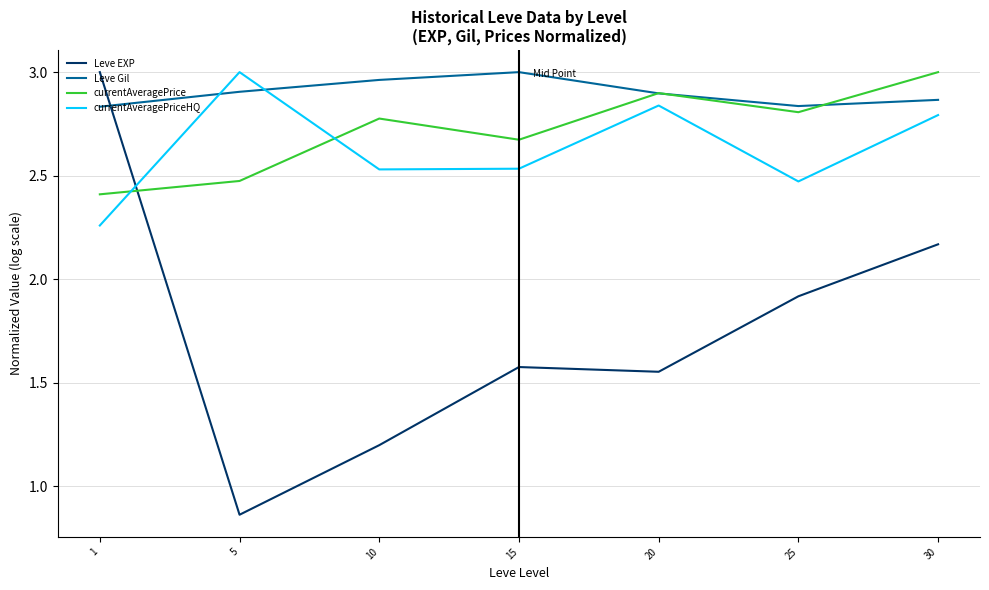

How many currentAveragePriceHQ values are between 2 and 3?

7